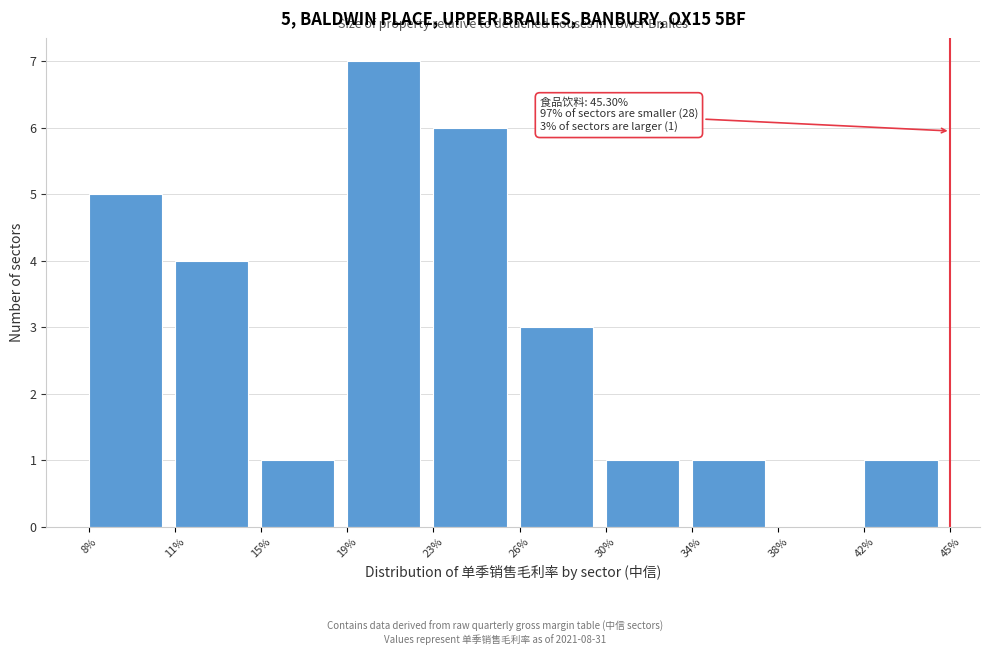

Reading right to left, what are all the values shown in this chart?

42%=1	38%=0	34%=1	30%=1	26%=3	23%=6	19%=7	15%=1	11%=4	8%=5